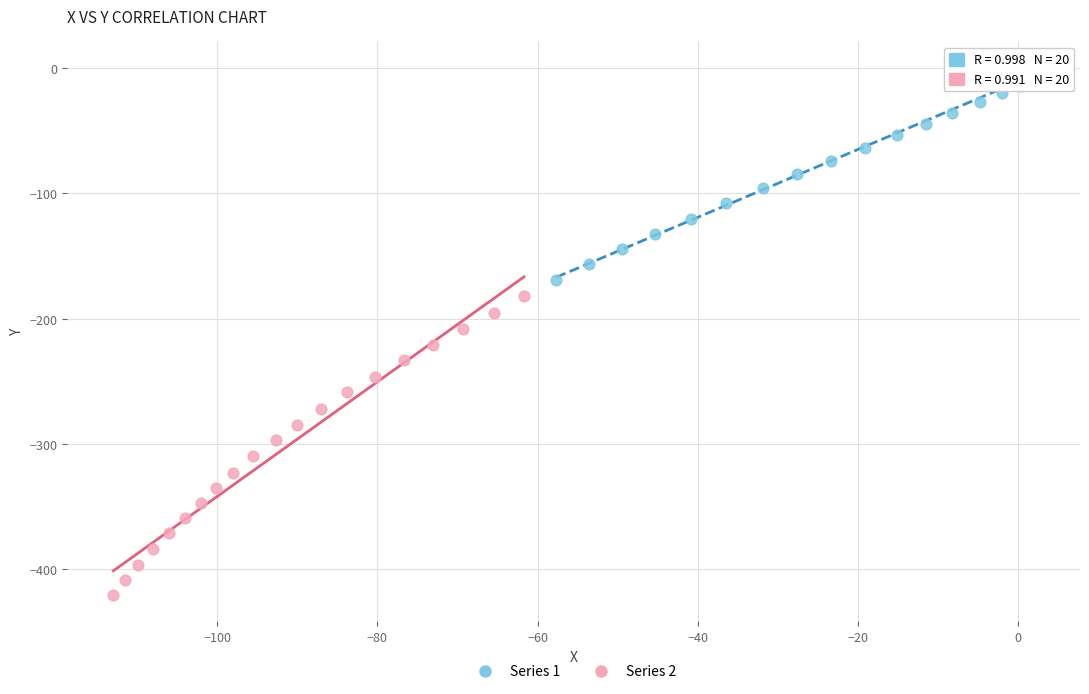

Which series has the largest Y range (max minus min)?

Series 2